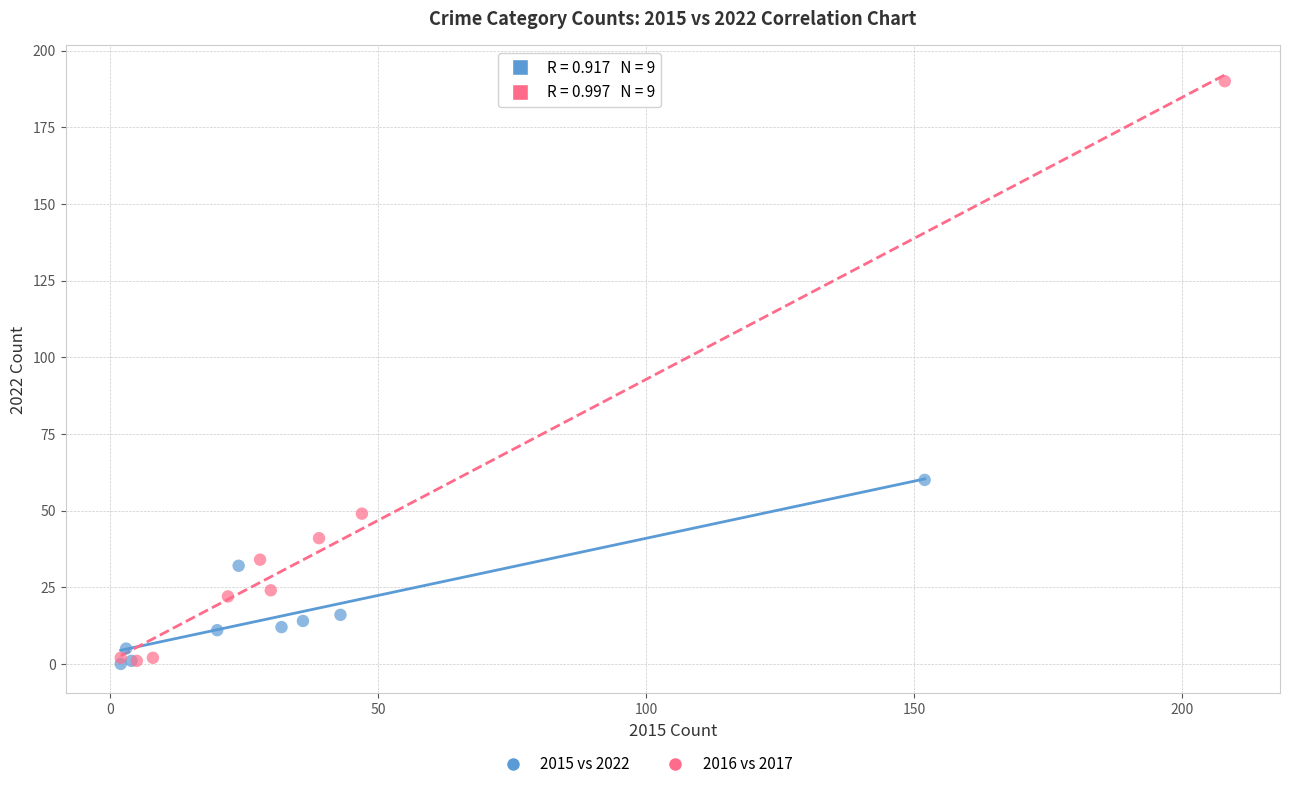

Which series has the largest Y range (max minus min)?

2016 vs 2017